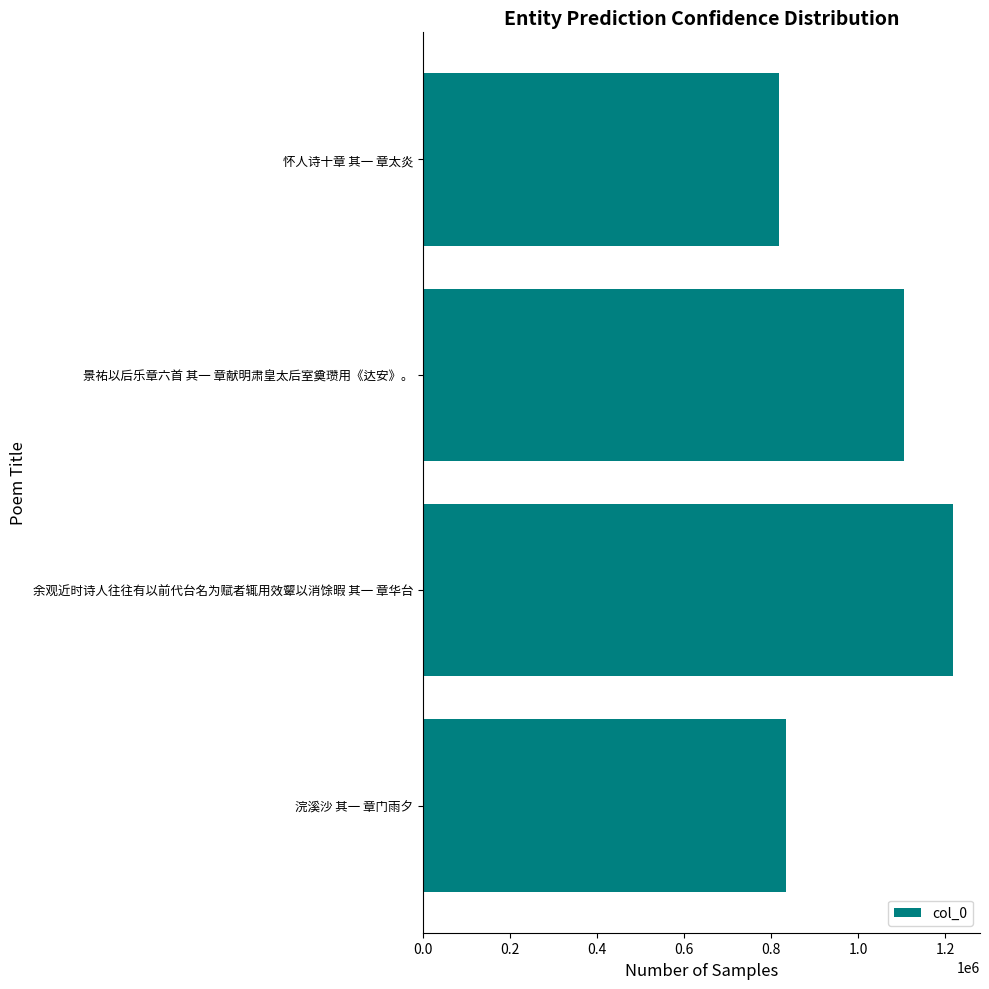

What value does the data have at 余观近时诗人往往有以前代台名为赋者辄用效颦以消馀暇 其一 章华台, to the nearest 50?

1218450